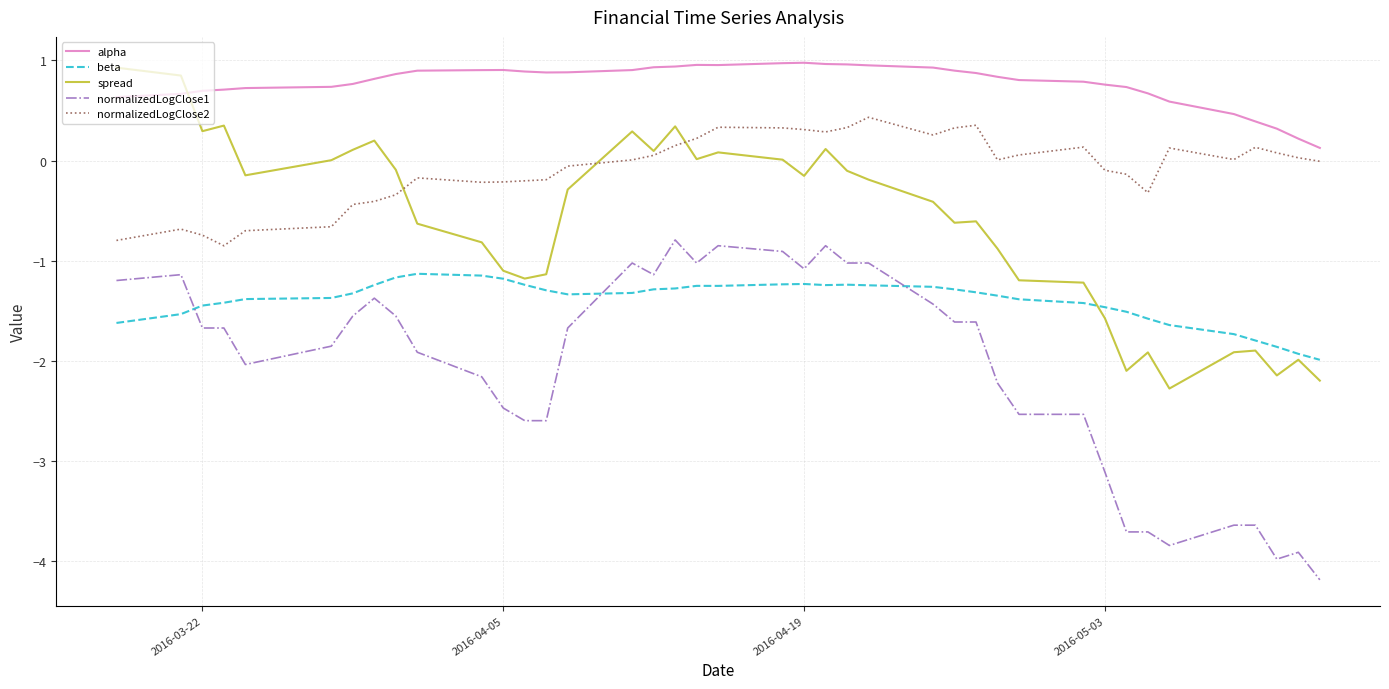

Rank the series by their average value, from highest to lowest.

alpha, normalizedLogClose2, spread, beta, normalizedLogClose1